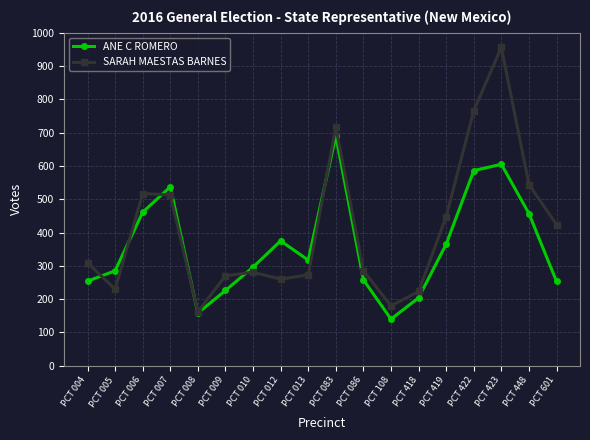

Is this an area chart (filled region under the line)?

No